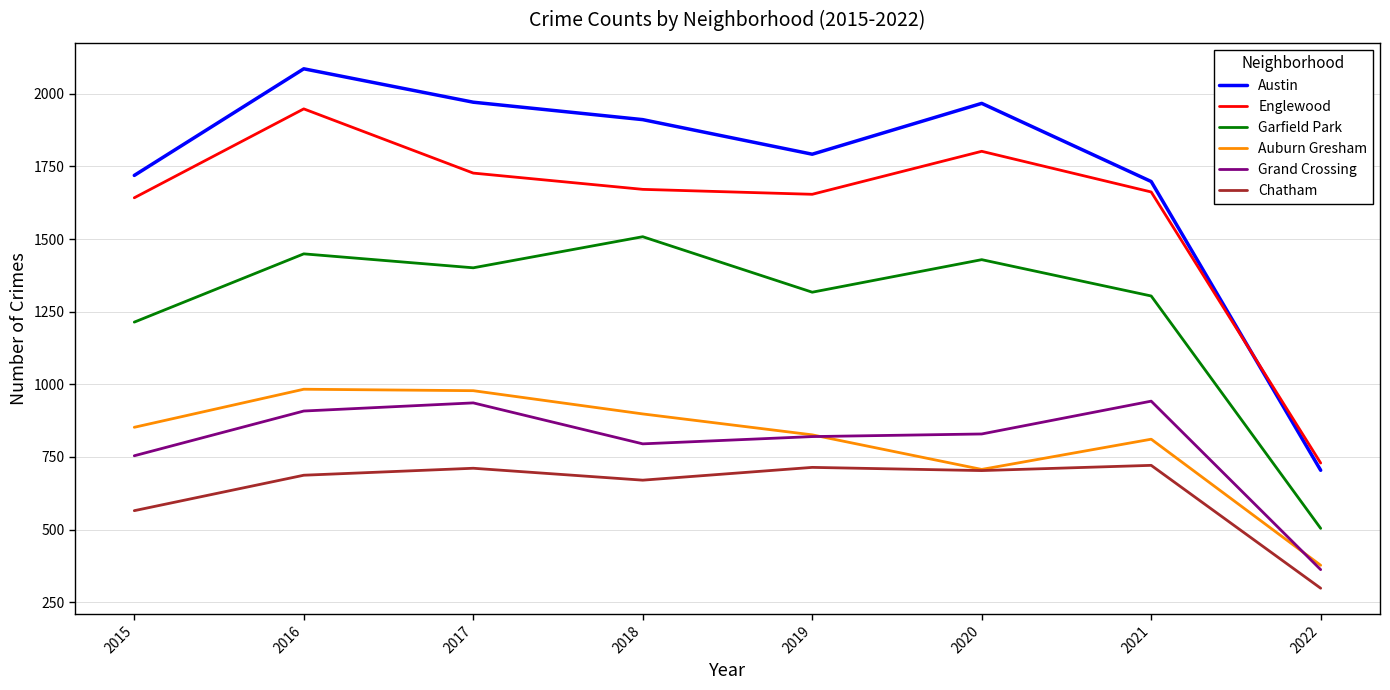

What is the maximum value shown in the chart?

2086